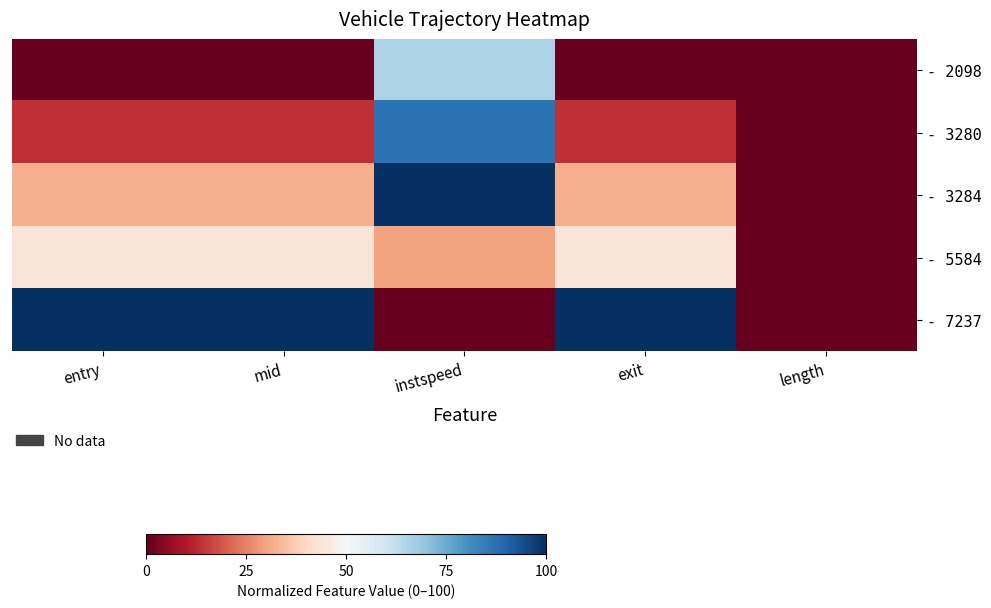

Reading left to right, what are all the values shown in this chart?

- 2098: entry=0.0	mid=0.0	instspeed=65.9	exit=0.0	length=0.0
- 3280: entry=13.6	mid=13.6	instspeed=86.8	exit=13.6	length=0.0
- 3284: entry=31.7	mid=31.7	instspeed=100.0	exit=31.7	length=0.0
- 5584: entry=43.7	mid=43.7	instspeed=30.0	exit=43.7	length=0.0
- 7237: entry=100.0	mid=100.0	instspeed=0.0	exit=100.0	length=0.0